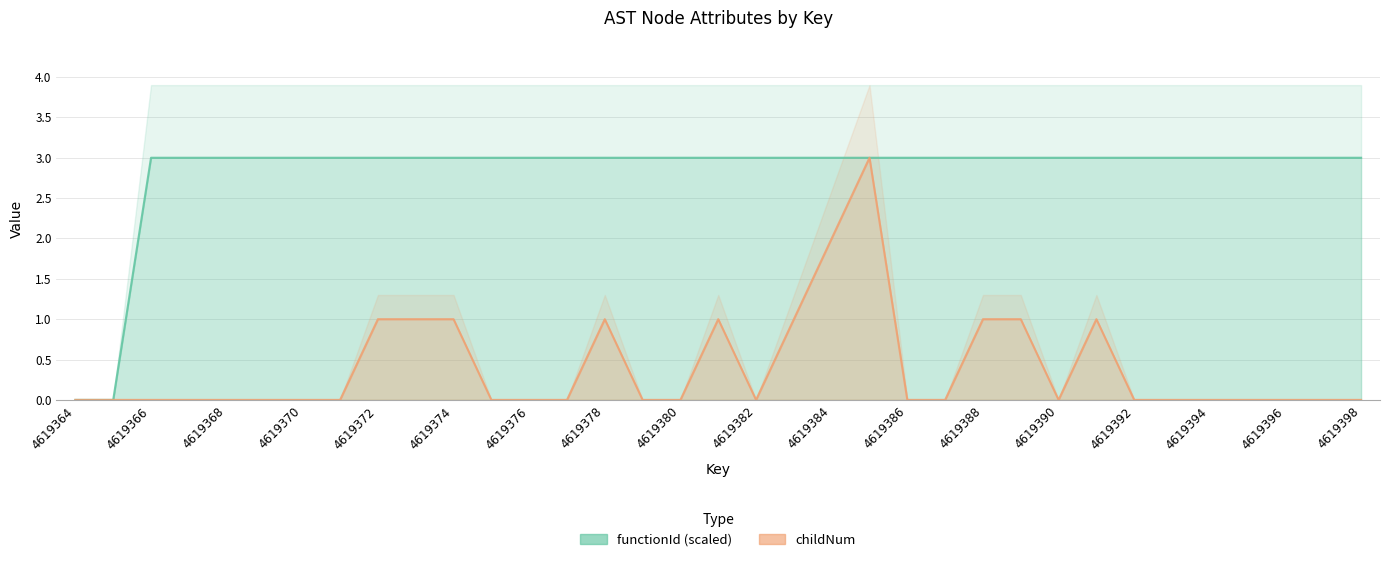

What is the total value across all series at 4619370?

3